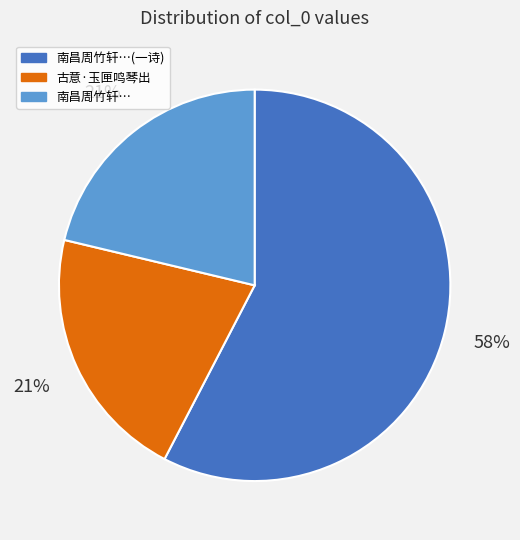

Combined, do 南昌周竹轩… and 南昌周竹轩…(一诗) account for over 50%?

Yes